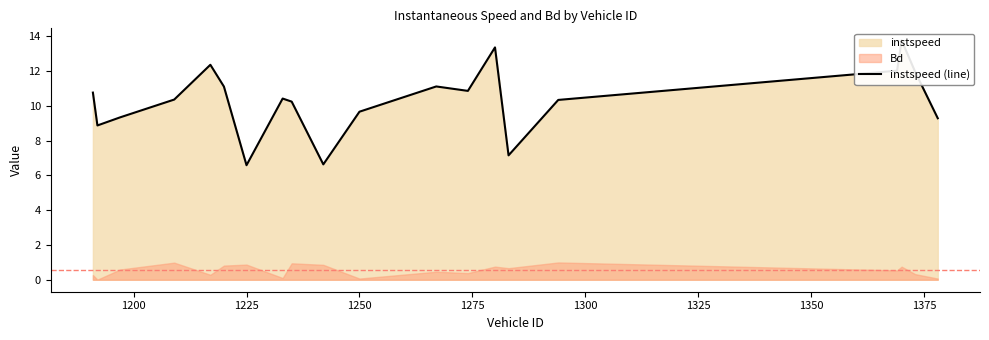

Reading left to right, extract all data points from this chart.

10.8	8.9	9.3	10.4	12.4	11.1	6.6	10.4	10.2	6.6	9.7	11.1	10.9	13.4	7.2	10.3	12.0	13.8	12.0	9.3